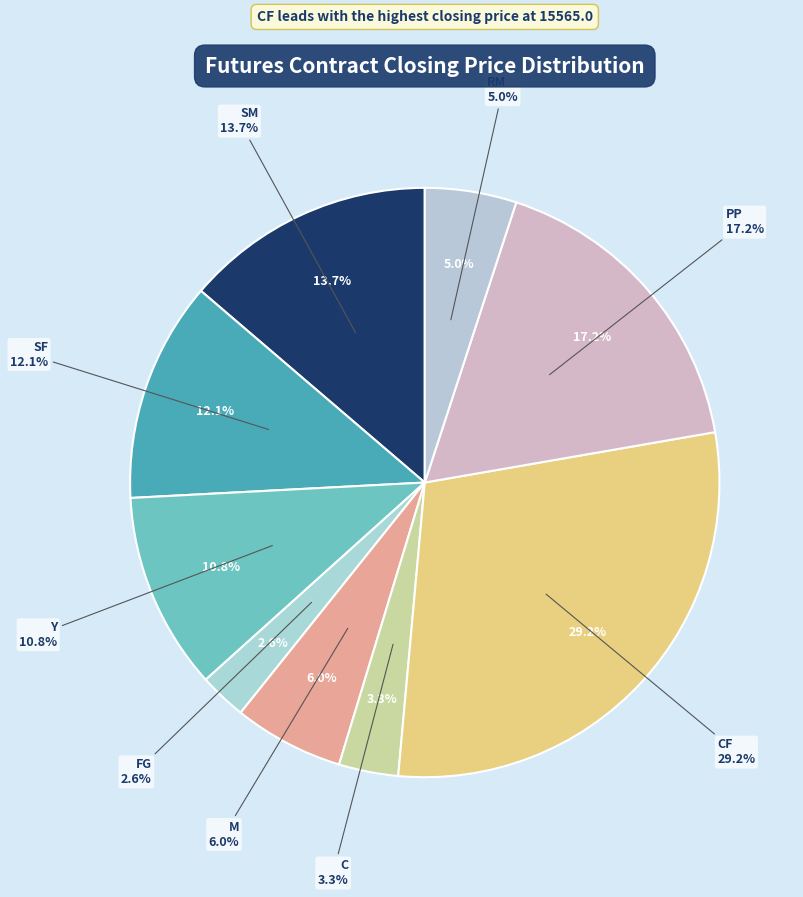

What percentage do SM and RM together represent?

18.8%